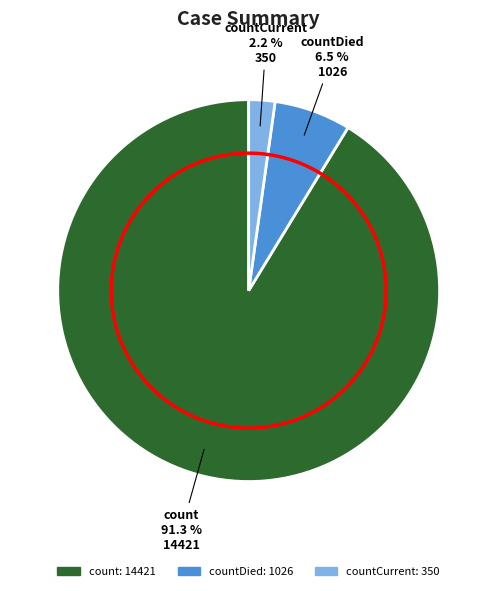

To the nearest percent, what percentage of the pie is count?

91%